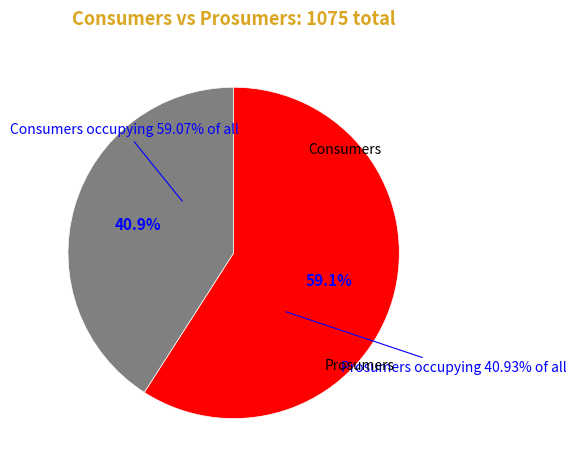

How many slices are in this pie chart?

2